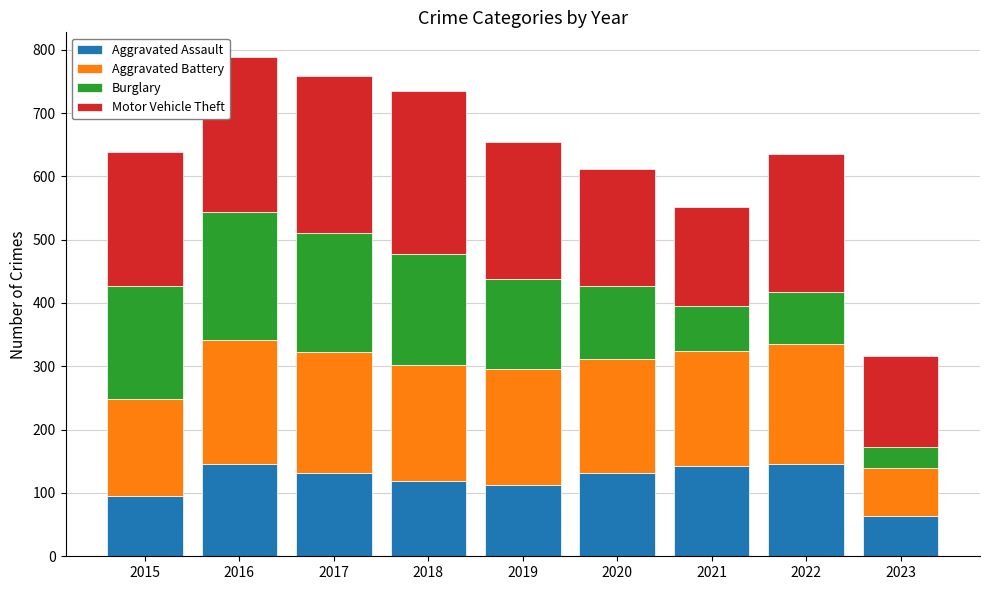

What is the sum of the Aggravated Assault values at 2021 and 2020?

273